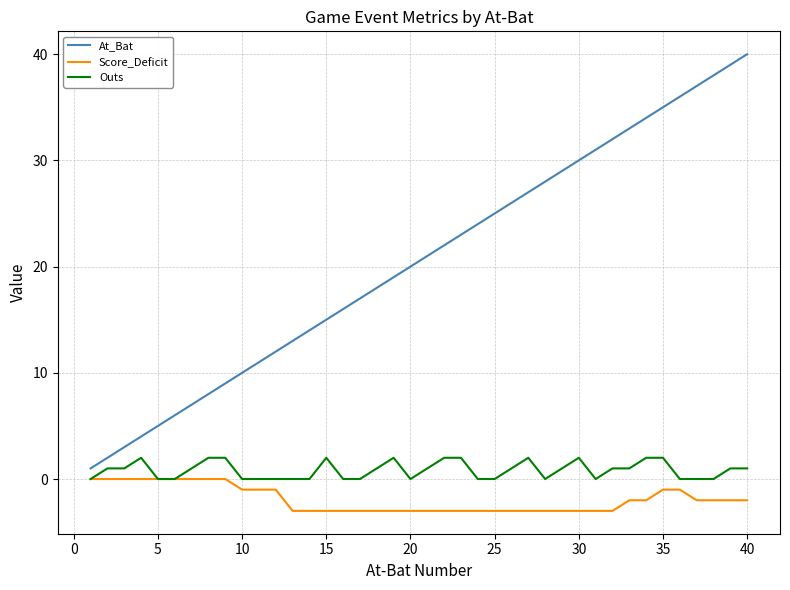

True or false: Score_Deficit and At_Bat intersect in this chart.

False